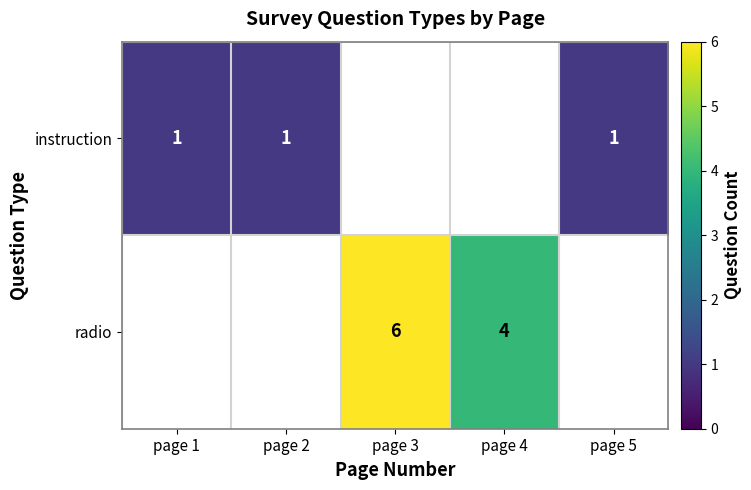

What is the greatest value displayed?

6